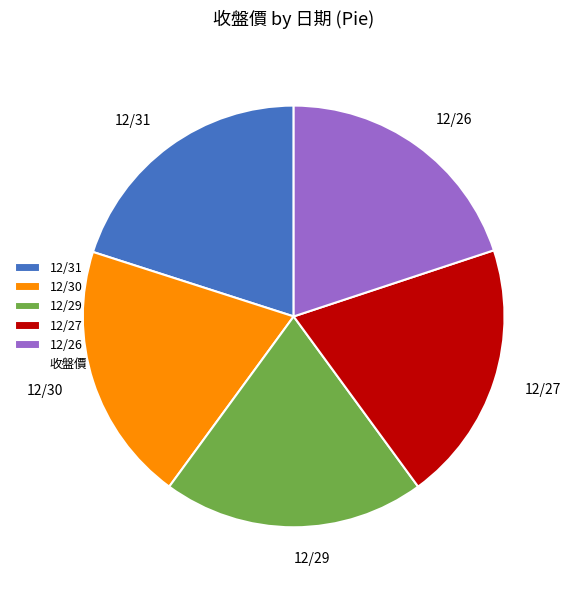

What is the ratio of the value at 12/30 to the value at 12/26?

1.0